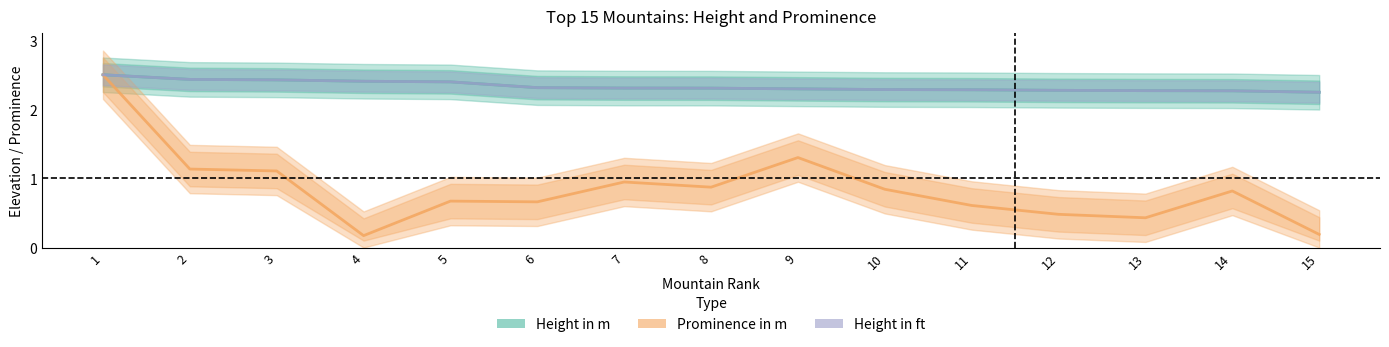

What is the sum of all Prominence in m values?

12.7